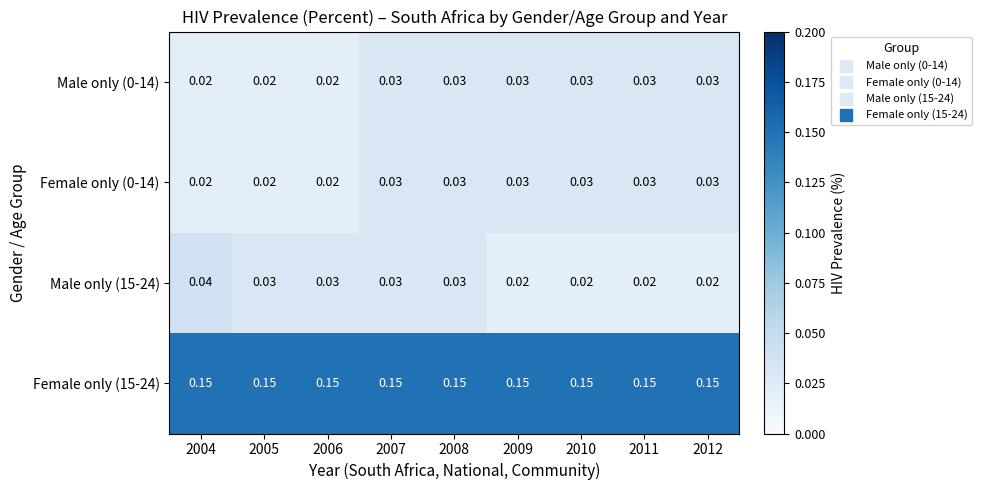

What is the difference between the highest and lowest values at 2006?

0.1